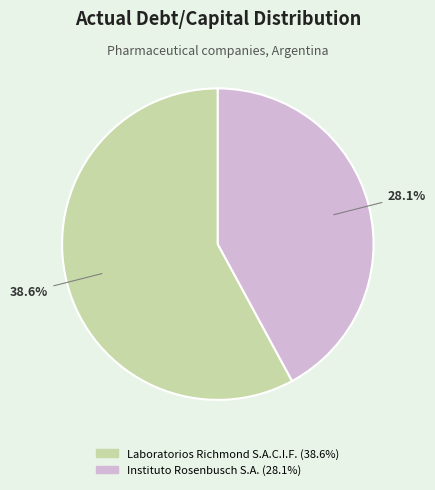

How many segments does this pie chart have?

2